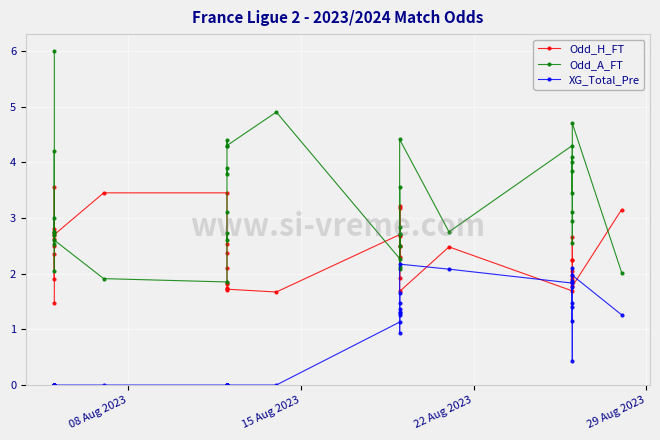

True or false: Odd_H_FT and XG_Total_Pre intersect in this chart.

True